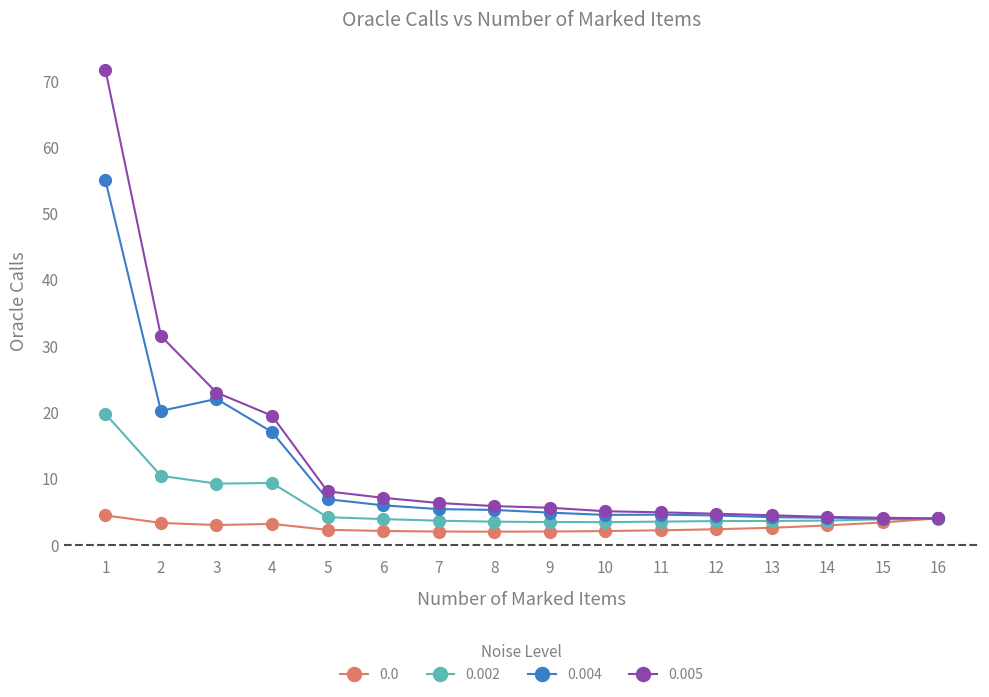

Is the value of 0.0 at 8 greater than the value of 0.004 at 5?

No